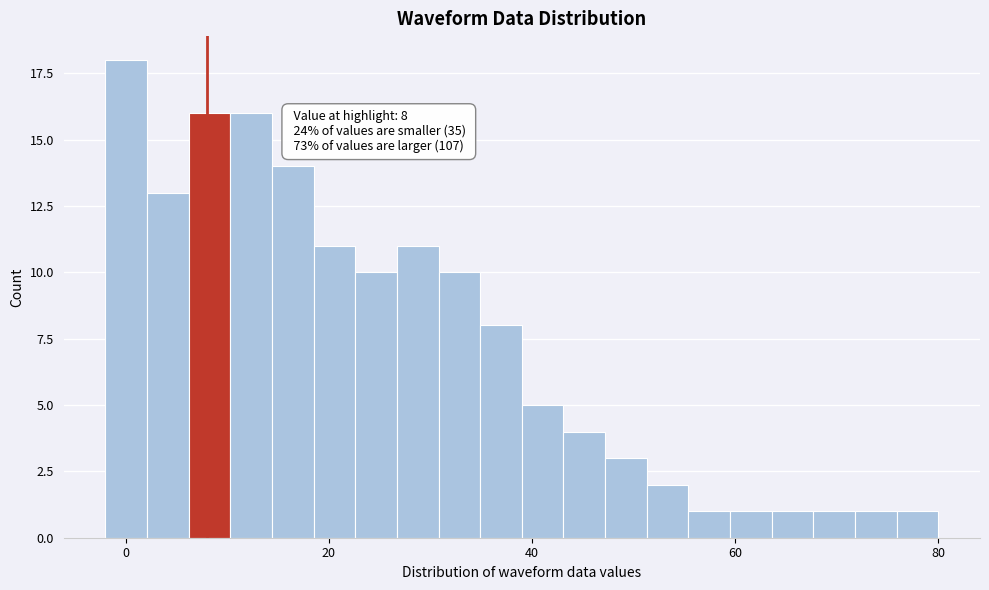

Read against the x-axis, roughly where is the centre of the tallest bar?

0